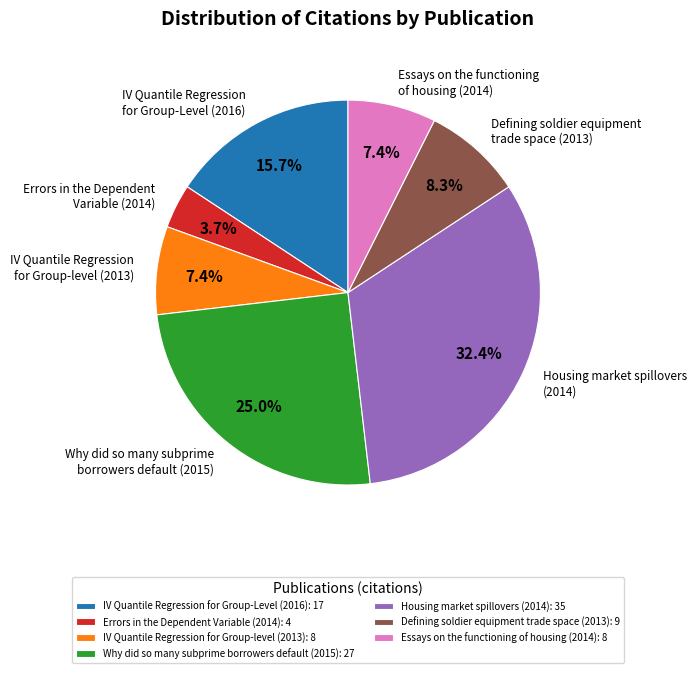

To the nearest percent, what is the difference between the largest and smallest slice percentages?

29%